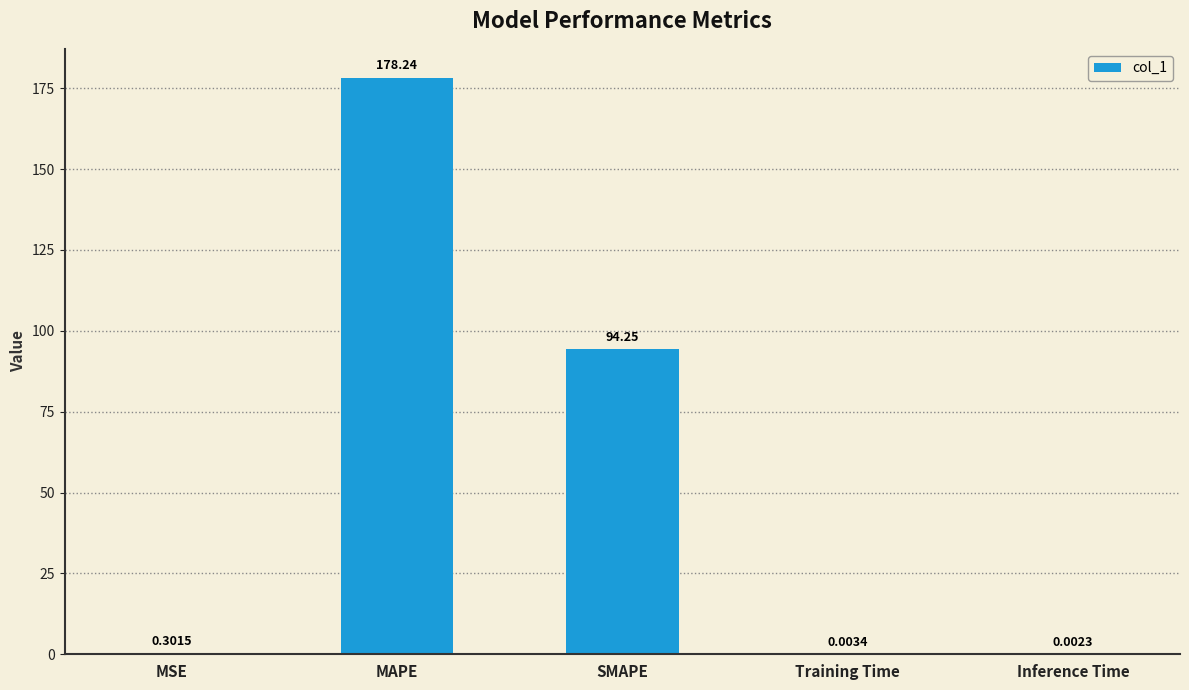

Does the chart contain stacked bars?

No